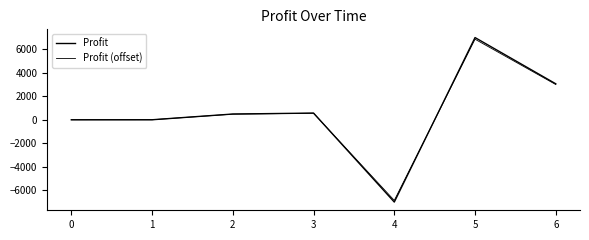

Which series has the largest total across all categories?

Profit